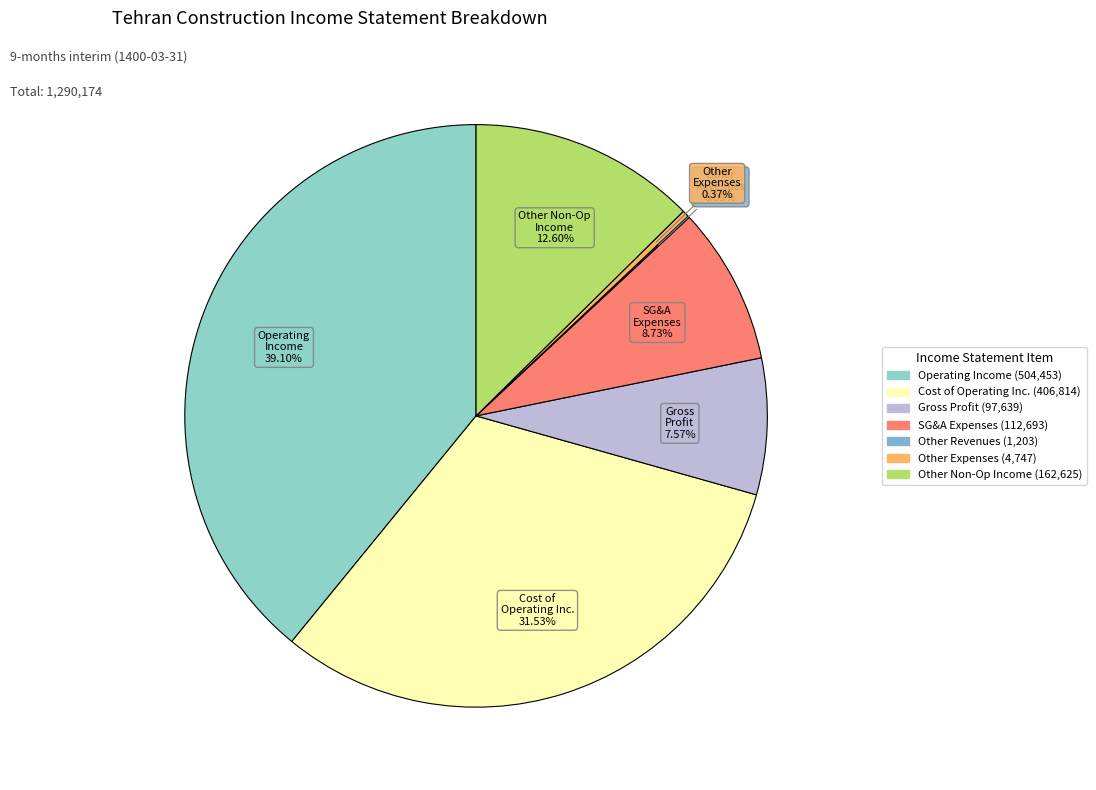

Is there a majority slice in this chart?

No